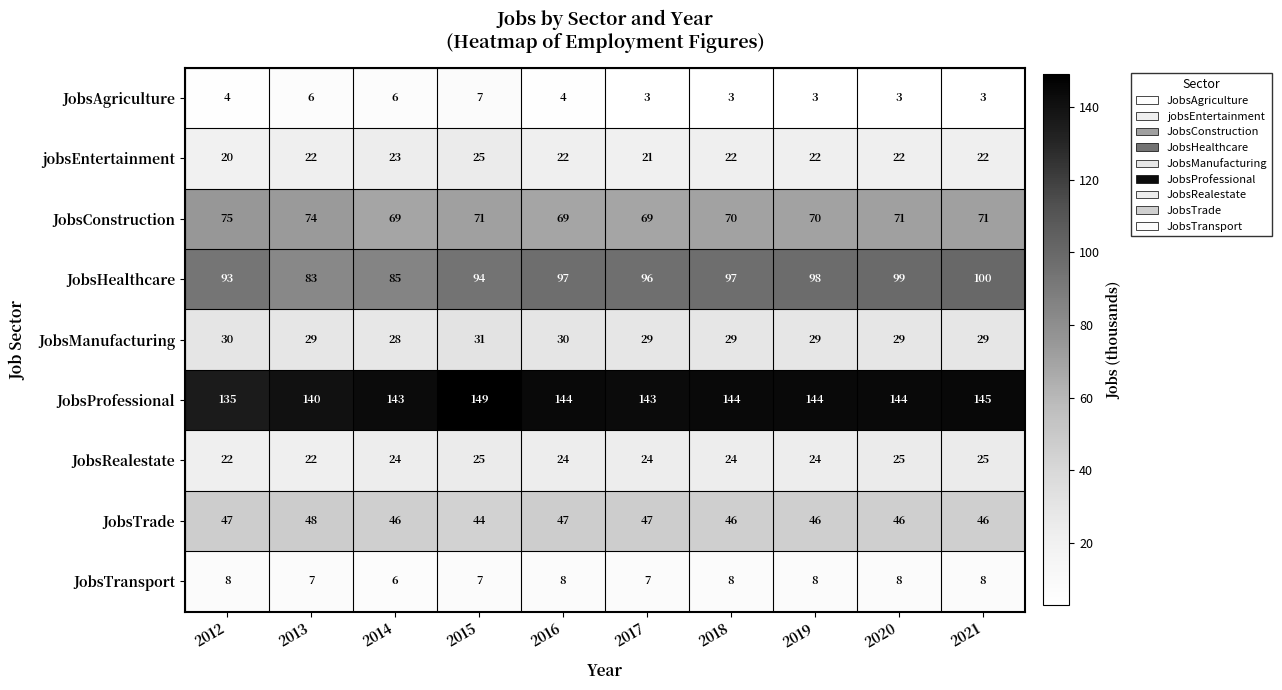

Read the JobsAgriculture value at 2013.

6